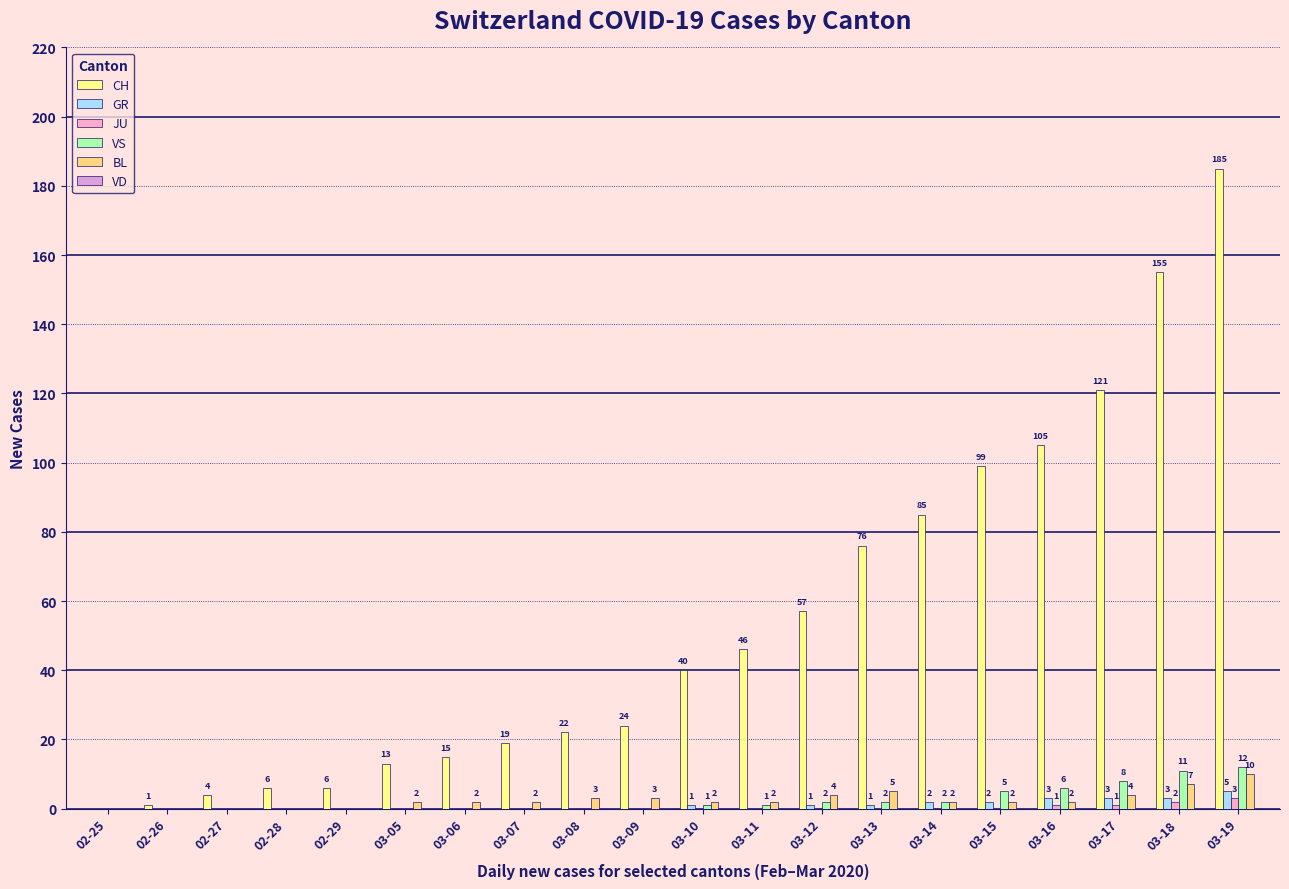

Reading left to right, list all the values displayed in this chart.

CH: 0	1	4	6	6	13	15	19	22	24	40	46	57	76	85	99	105	121	155	185
GR: 0	0	0	0	0	0	0	0	0	0	1	0	1	1	2	2	3	3	3	5
JU: 0	0	0	0	0	0	0	0	0	0	0	0	0	0	0	0	1	1	2	3
VS: 0	0	0	0	0	0	0	0	0	0	1	1	2	2	2	5	6	8	11	12
BL: 0	0	0	0	0	2	2	2	3	3	2	2	4	5	2	2	2	4	7	10
VD: 0	0	0	0	0	0	0	0	0	0	0	0	0	0	0	0	0	0	0	0